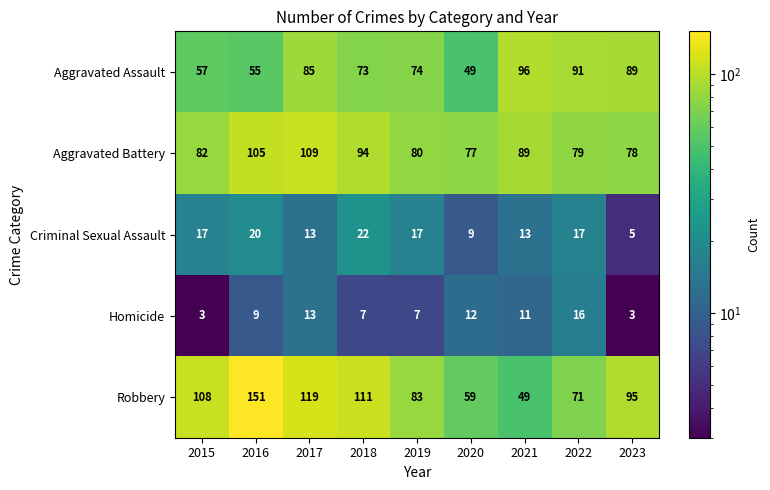

Which series has the largest range (max minus min)?

Robbery